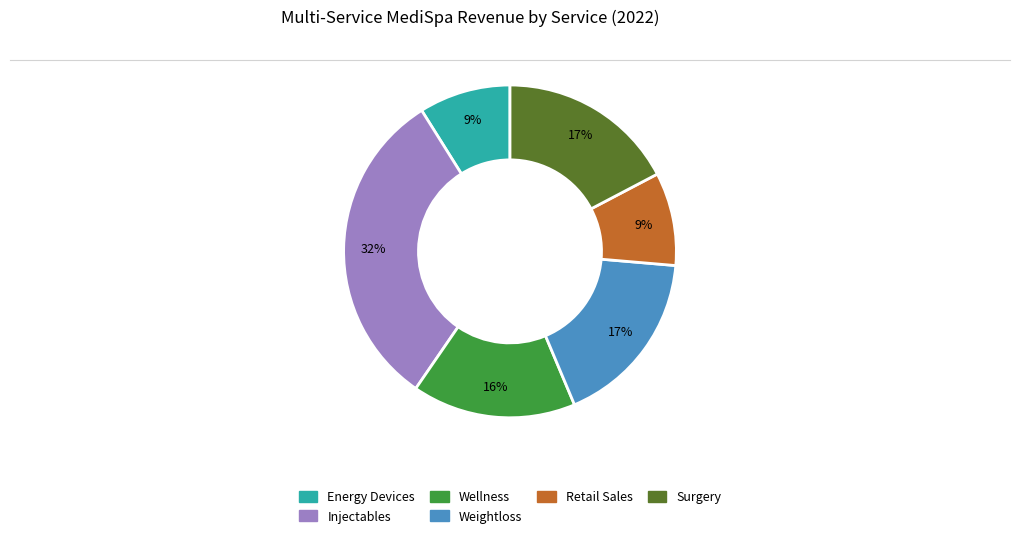

Do Injectables and Wellness together represent more than half of the pie?

No